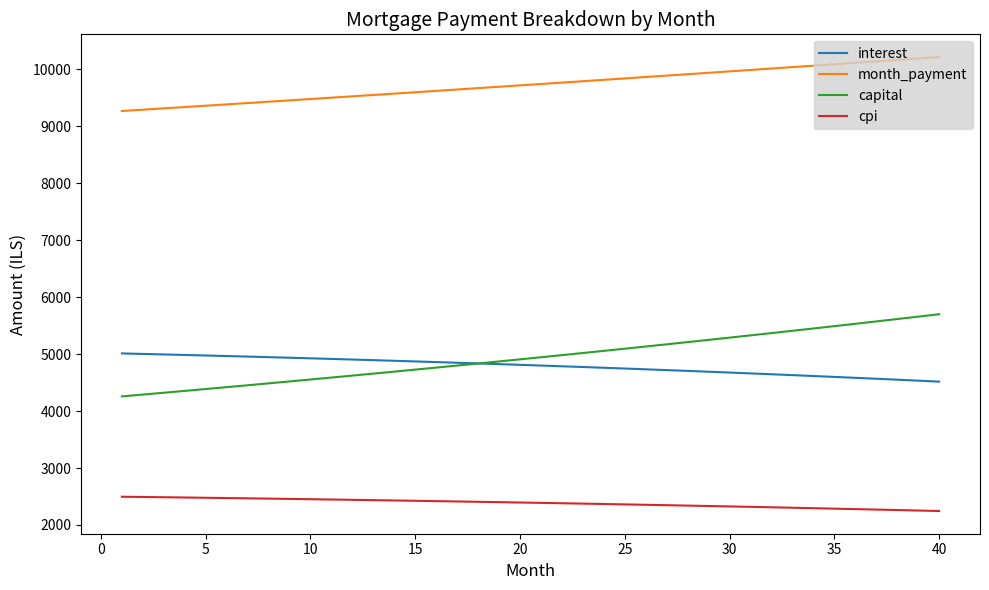

Count the number of categories in the chart.

40